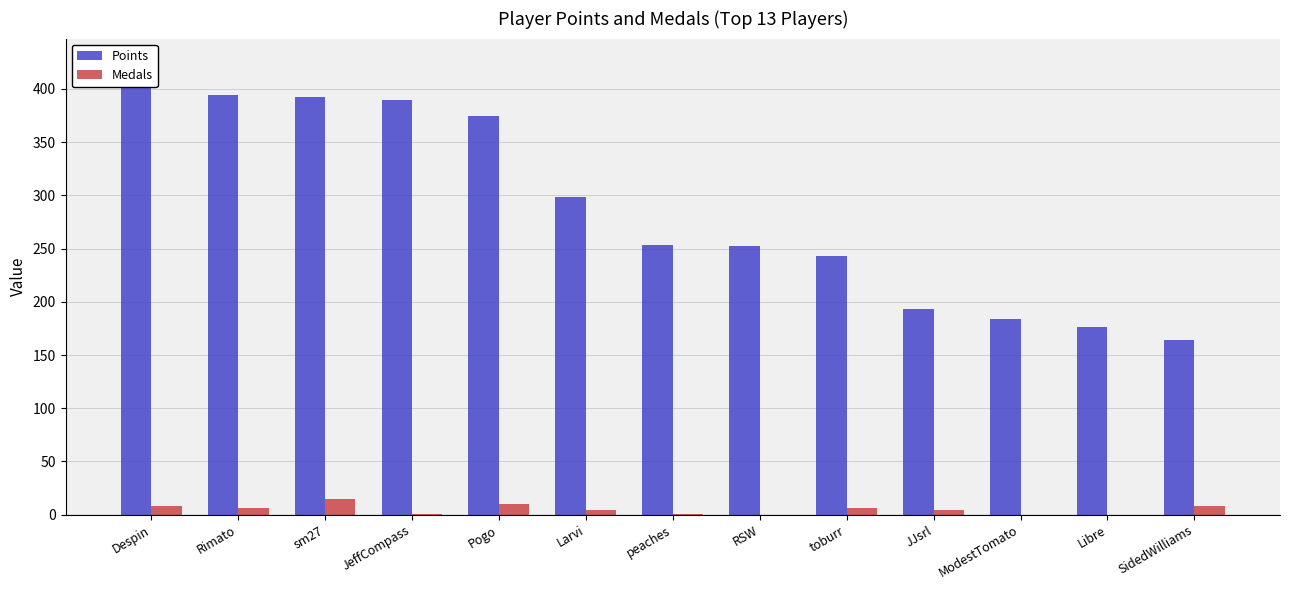

Reading right to left, extract all data points from this chart.

Points: SidedWilliams=164	Libre=176	ModestTomato=184	JJsrl=193	toburr=243	RSW=252	peaches=253	Larvi=298	Pogo=375	JeffCompass=390	sm27=392	Rimato=394	Despin=426
Medals: SidedWilliams=8	Libre=0	ModestTomato=0	JJsrl=4	toburr=6	RSW=0	peaches=1	Larvi=4	Pogo=10	JeffCompass=1	sm27=15	Rimato=6	Despin=8